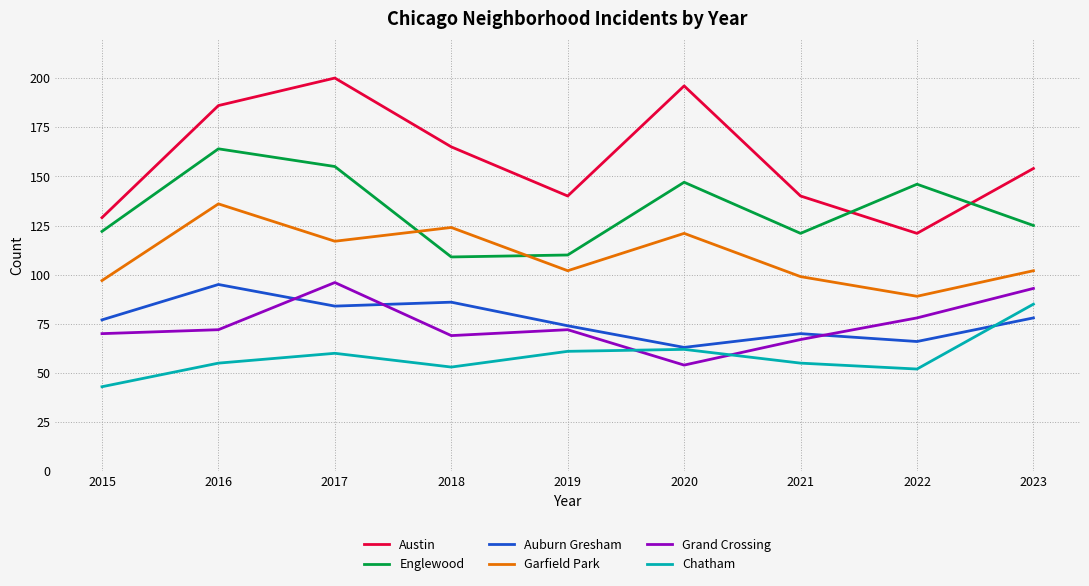

At which label is Garfield Park closest to 112?

2017